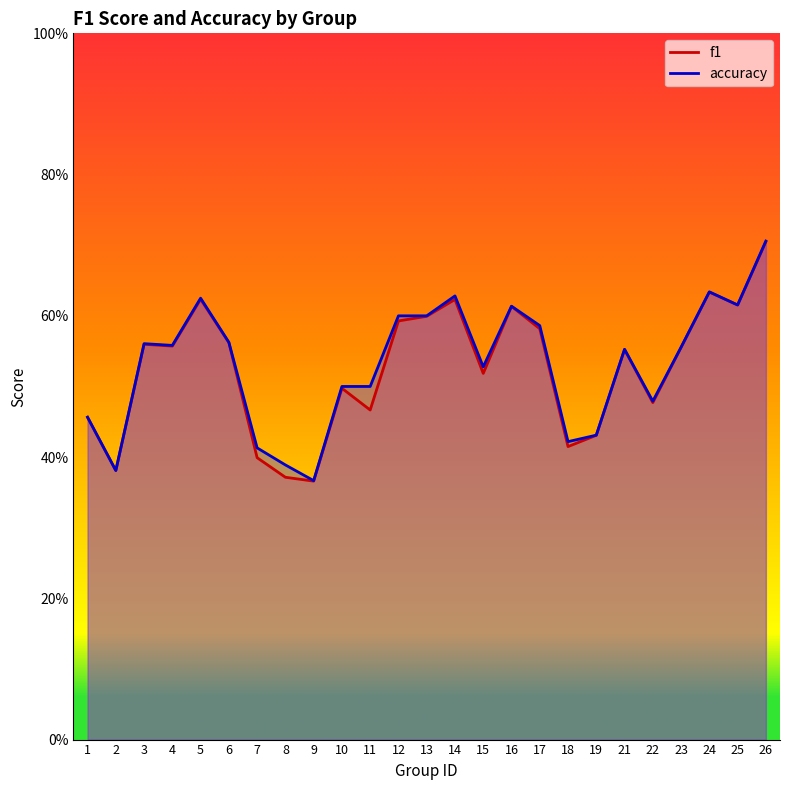

Where is f1 nearest to the value 0?

9